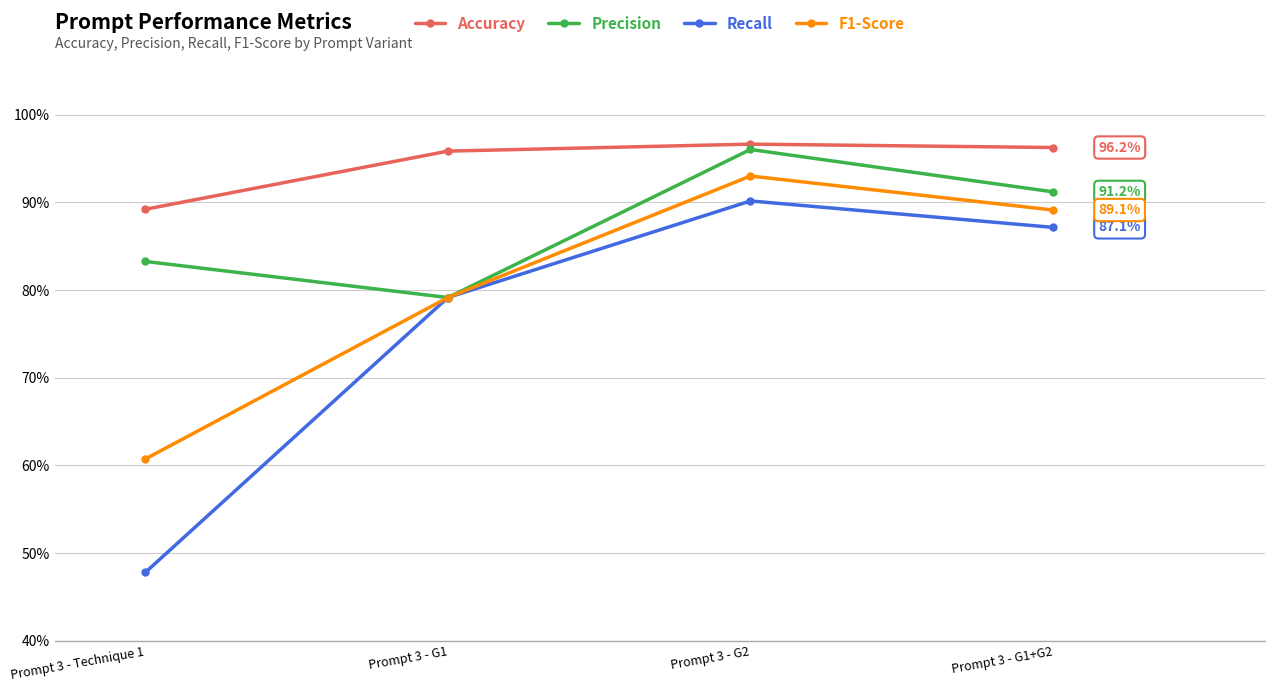

Rank the series by their maximum value, from lowest to highest.

Recall, F1-Score, Precision, Accuracy